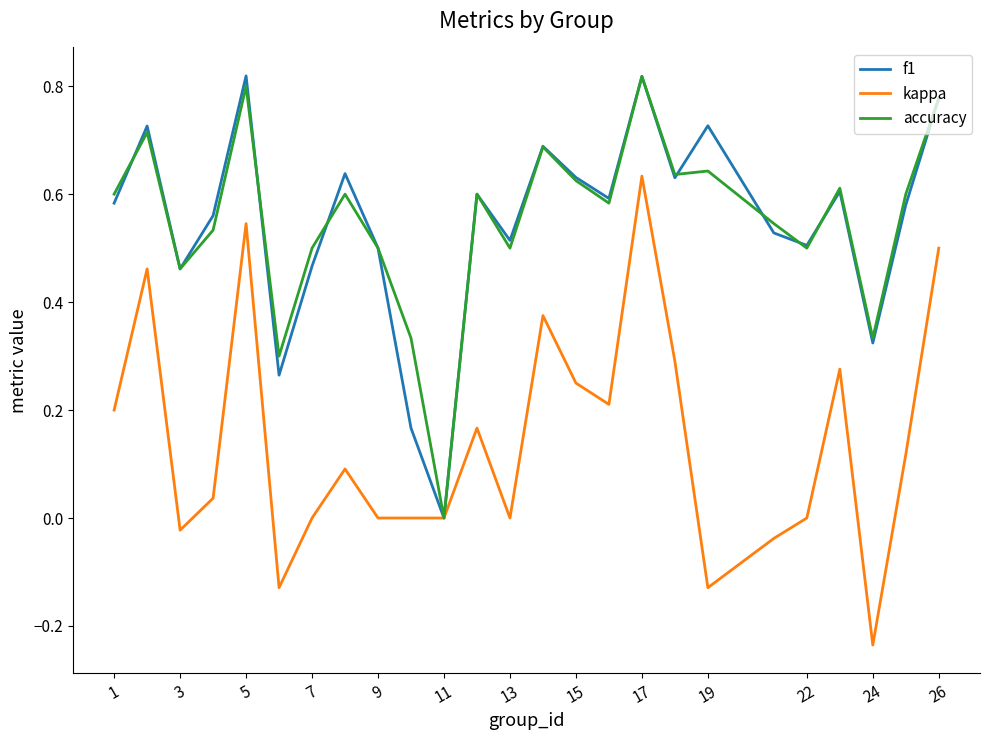

At which category is the sum across all series the highest?

17